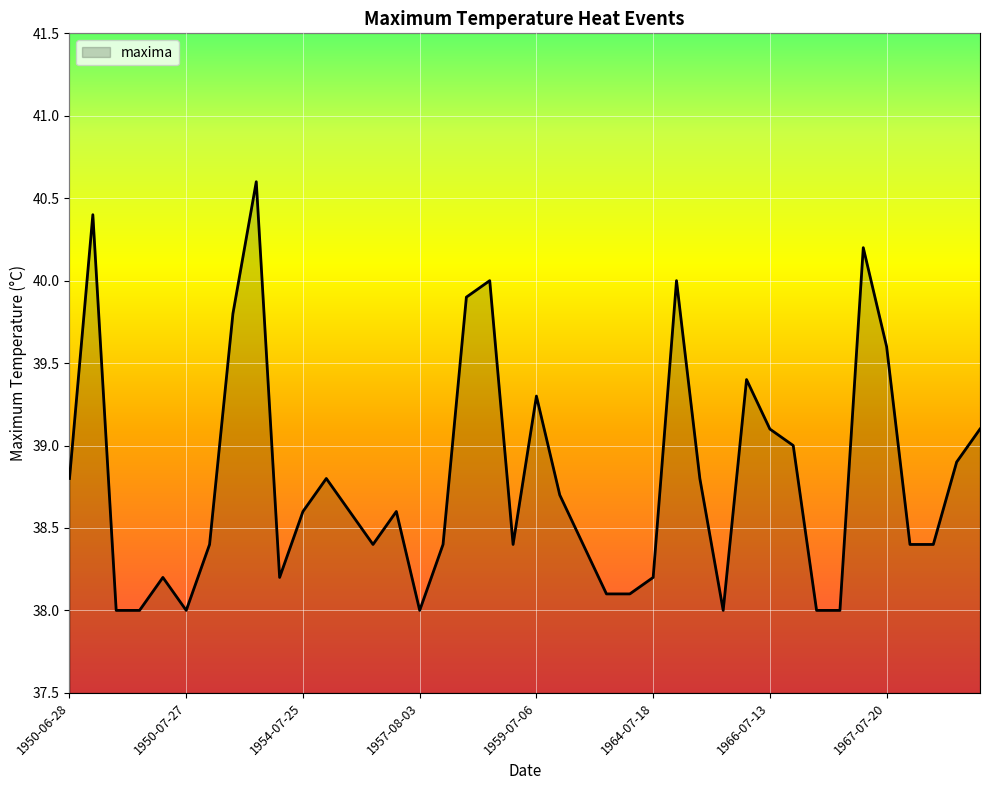

What is the maximum value shown in the chart?

40.6